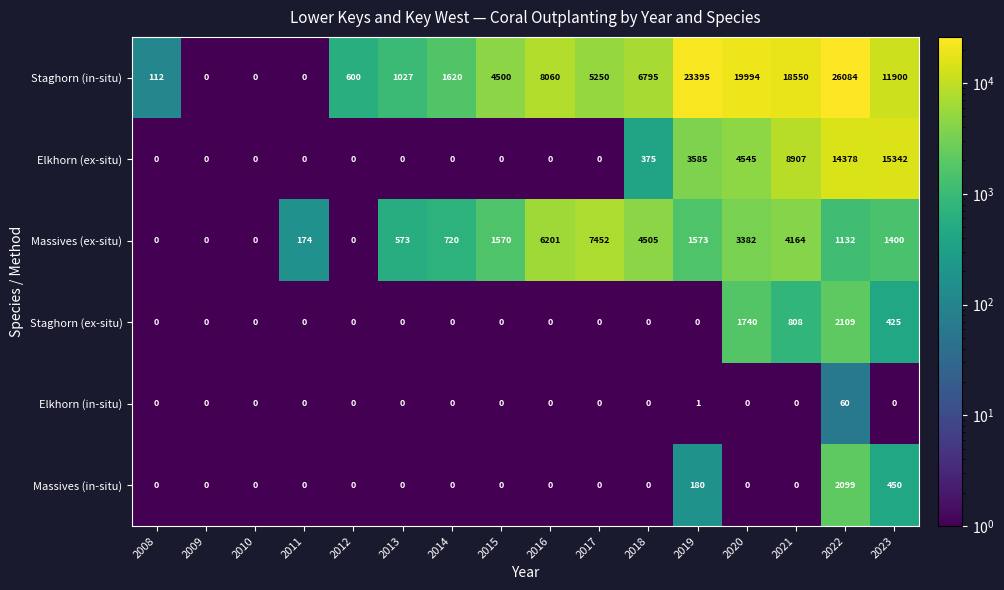

What is the sum of all Massives (ex-situ) values?

32846